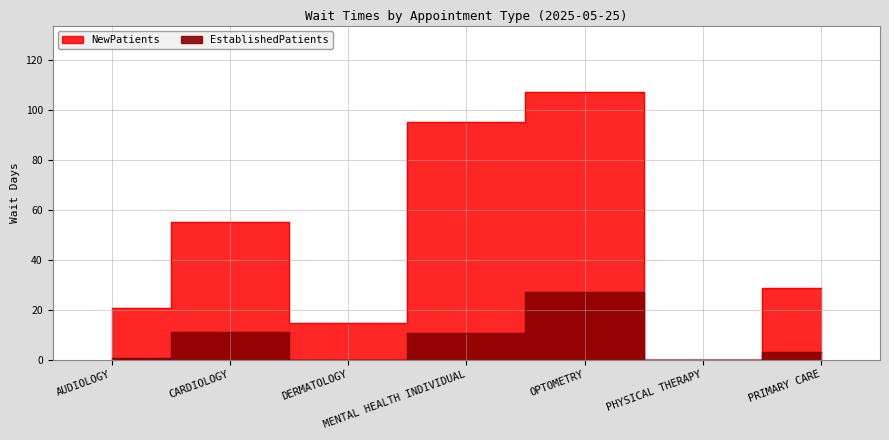

True or false: EstablishedPatients and NewPatients intersect in this chart.

False